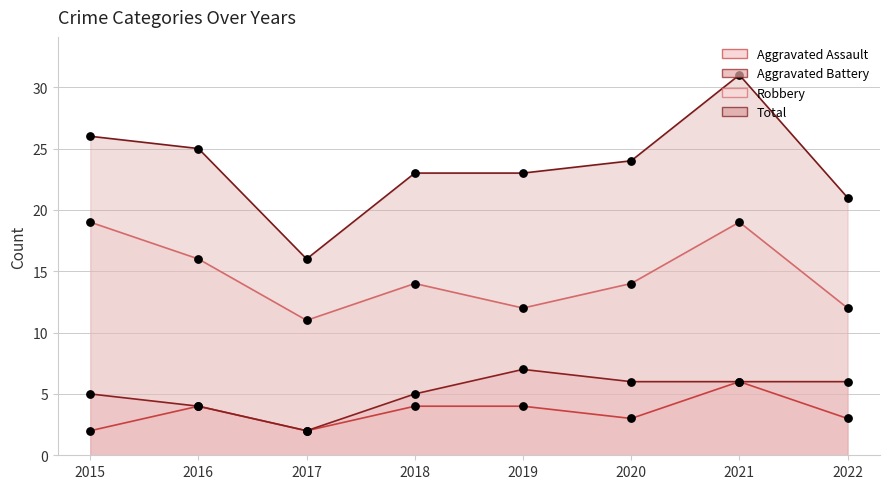

What is the total value across all series at 2019?

46